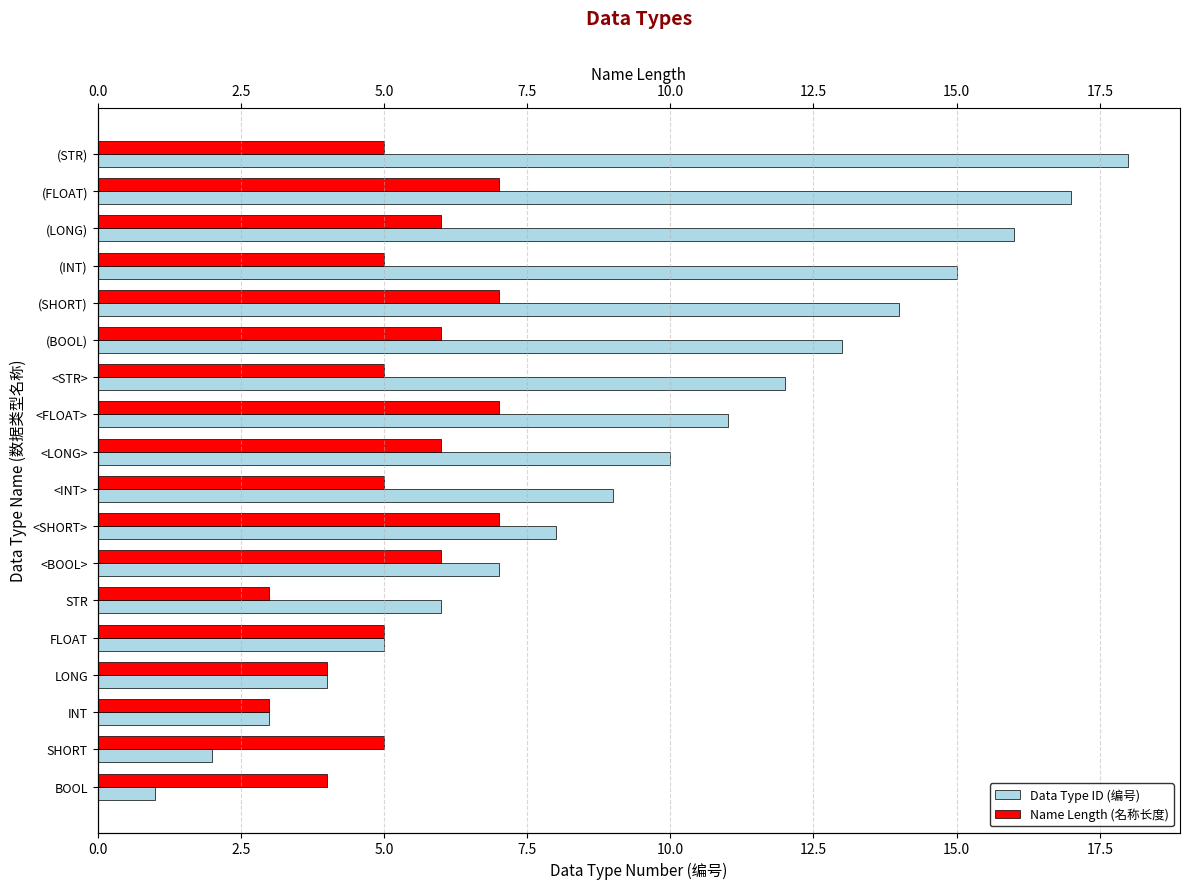

What is the sum of all Data Type ID (编号) values?

171